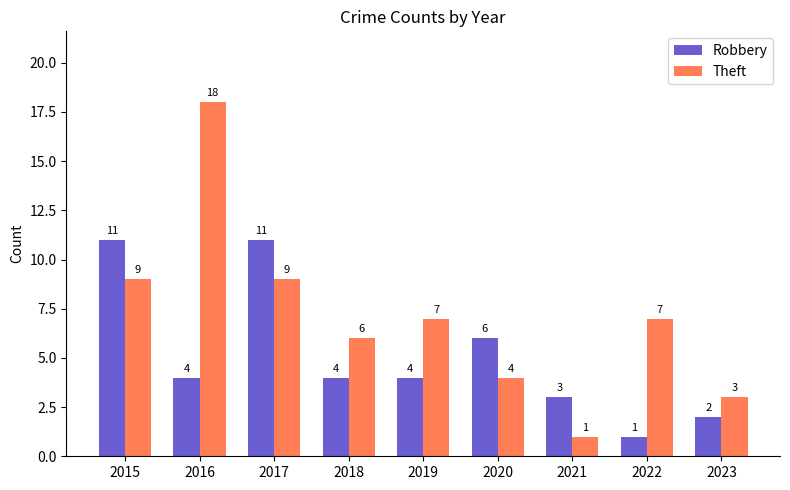

Rank the series by their average value, from lowest to highest.

Robbery, Theft